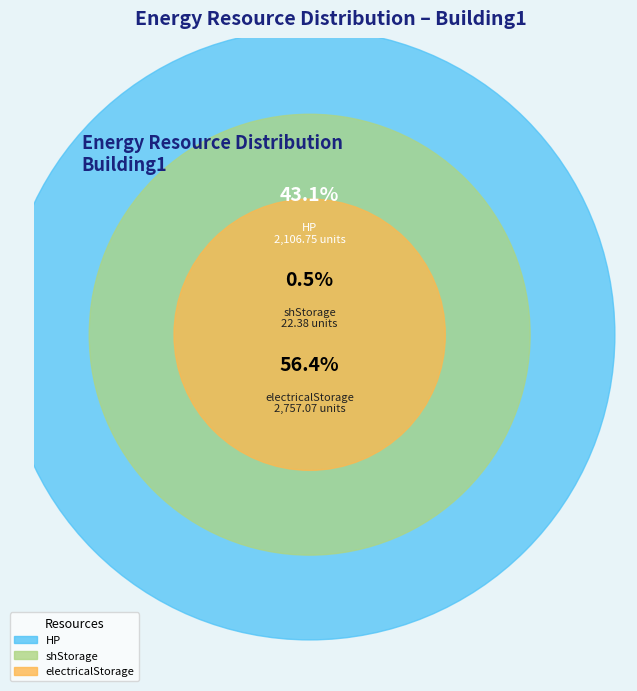

Count the number of slices in the pie.

3